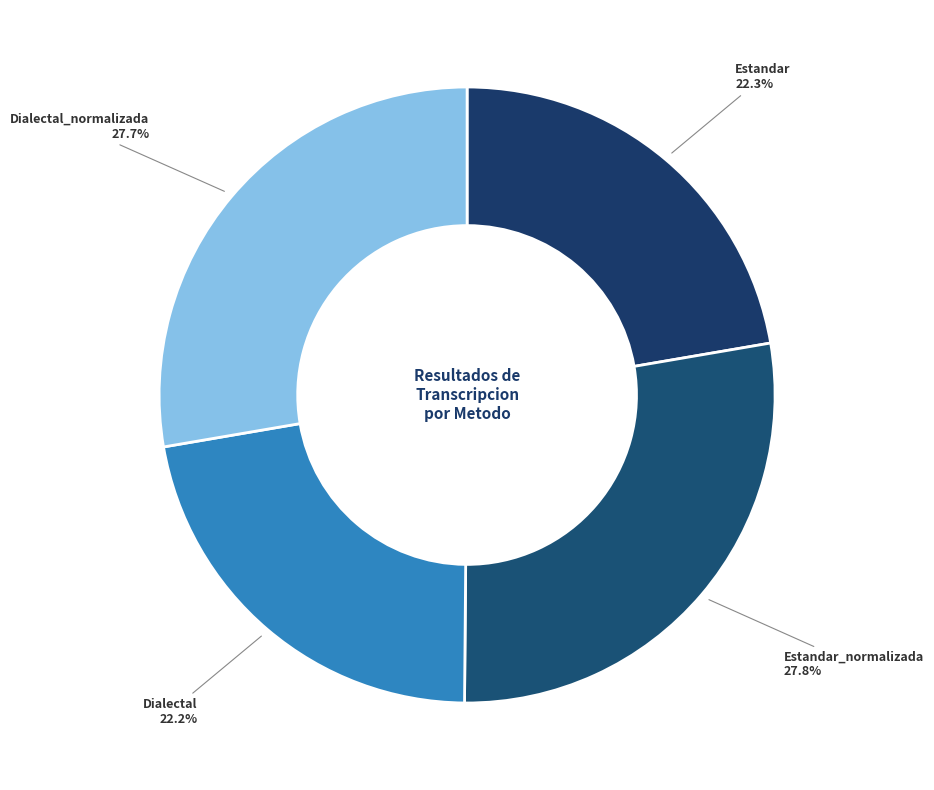

Which has a higher value, Dialectal or Estandar_normalizada?

Estandar_normalizada